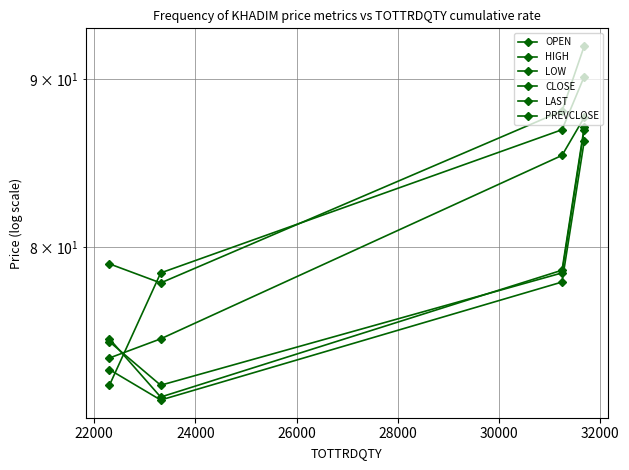

Reading left to right, list all the values displayed in this chart.

OPEN: 74.0	75.0	85.3	87.6
HIGH: 79.0	78.0	88.0	92.1
LOW: 73.4	71.8	78.0	86.2
CLOSE: 74.8	72.6	78.5	86.8
LAST: 75.0	72.0	78.7	87.0
PREVCLOSE: 72.6	78.5	86.8	90.2